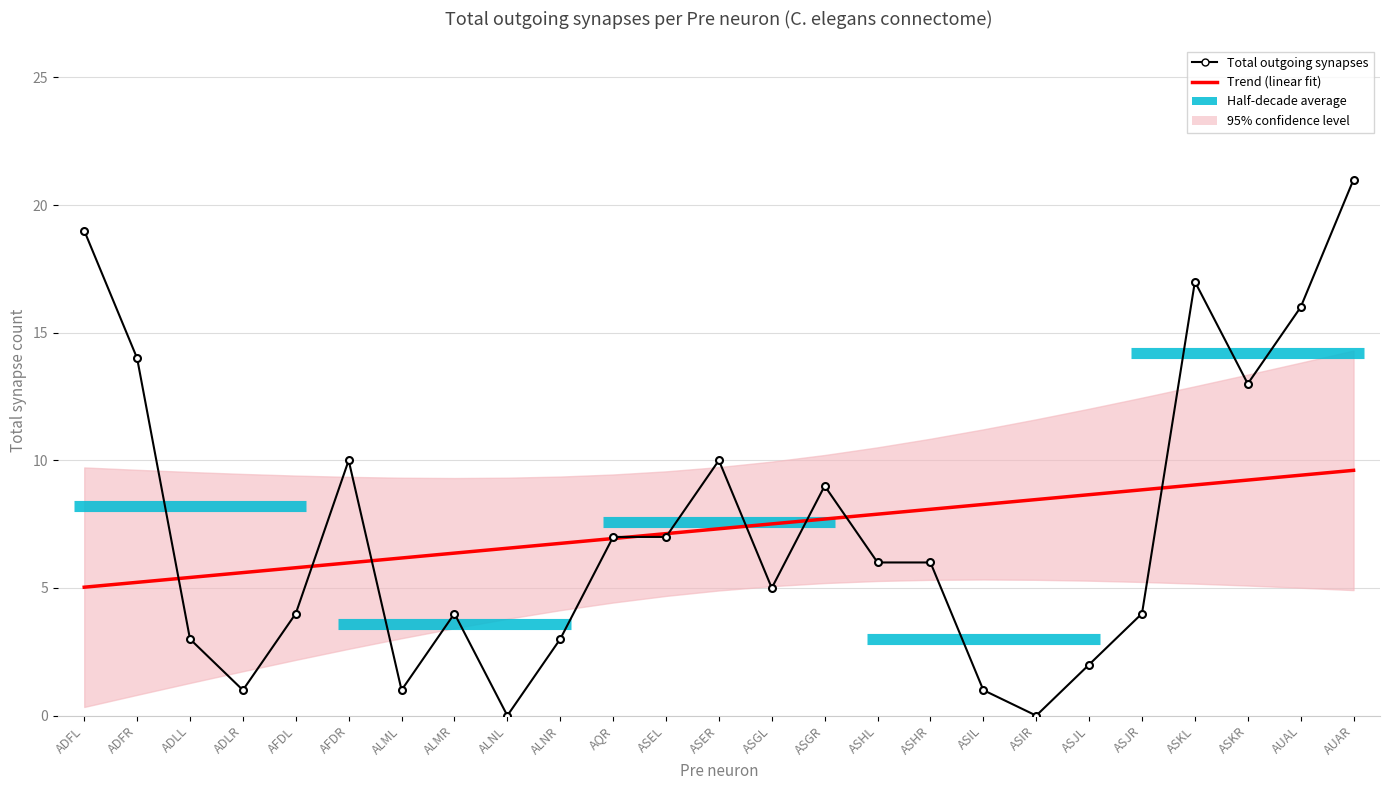

What is the spread (max minus min) of values at ALMR?

2.4